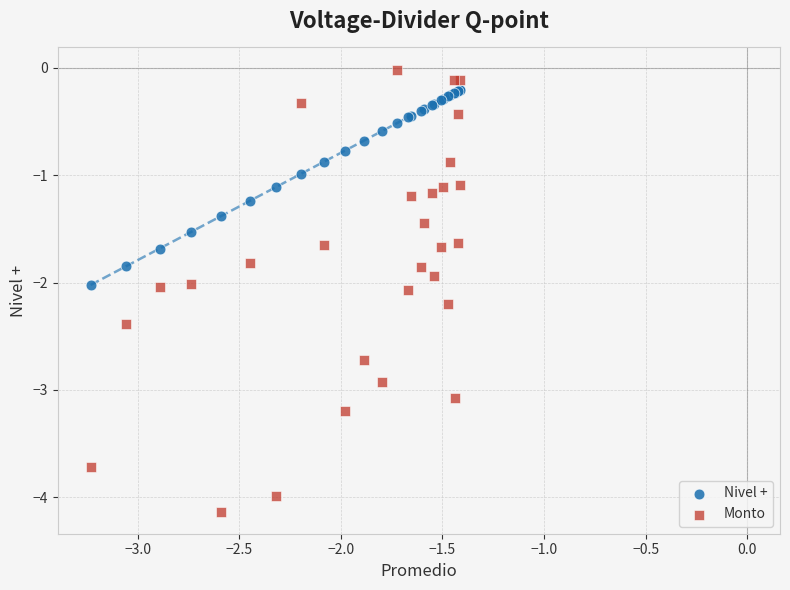

Which series reaches the minimum Y coordinate?

Monto